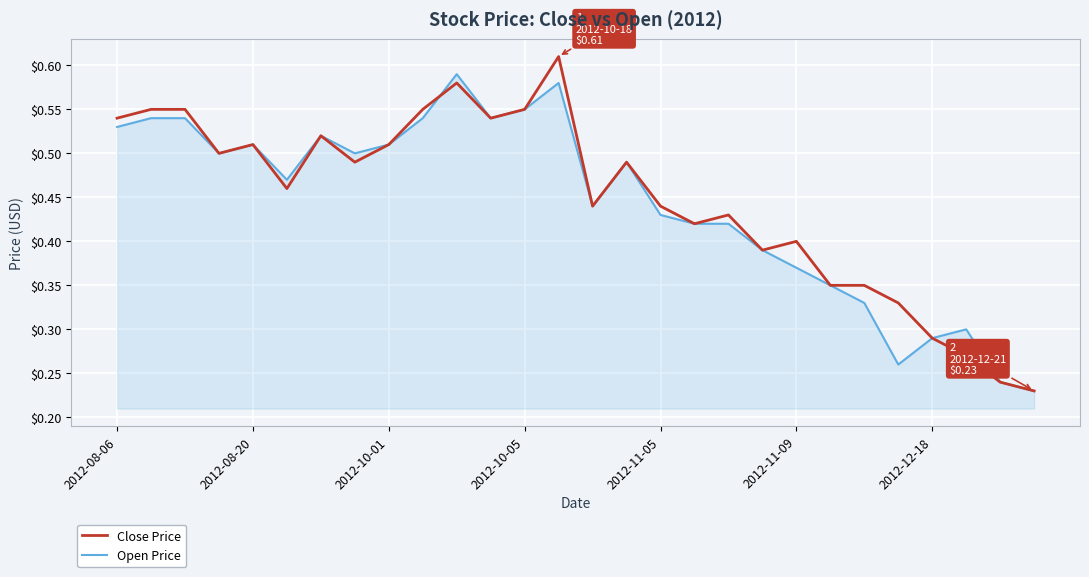

How many Close Price values are between 0 and 1?

28